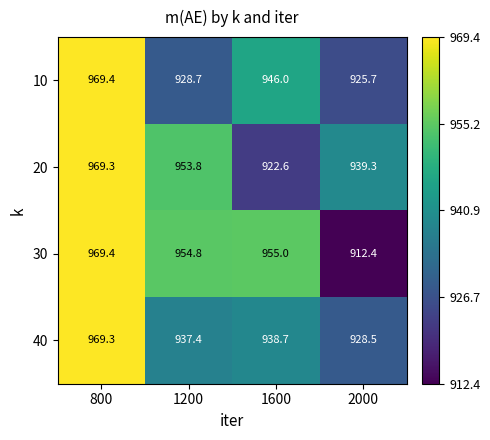

The value of 30 at 2000 is 912.4. True or false?

True